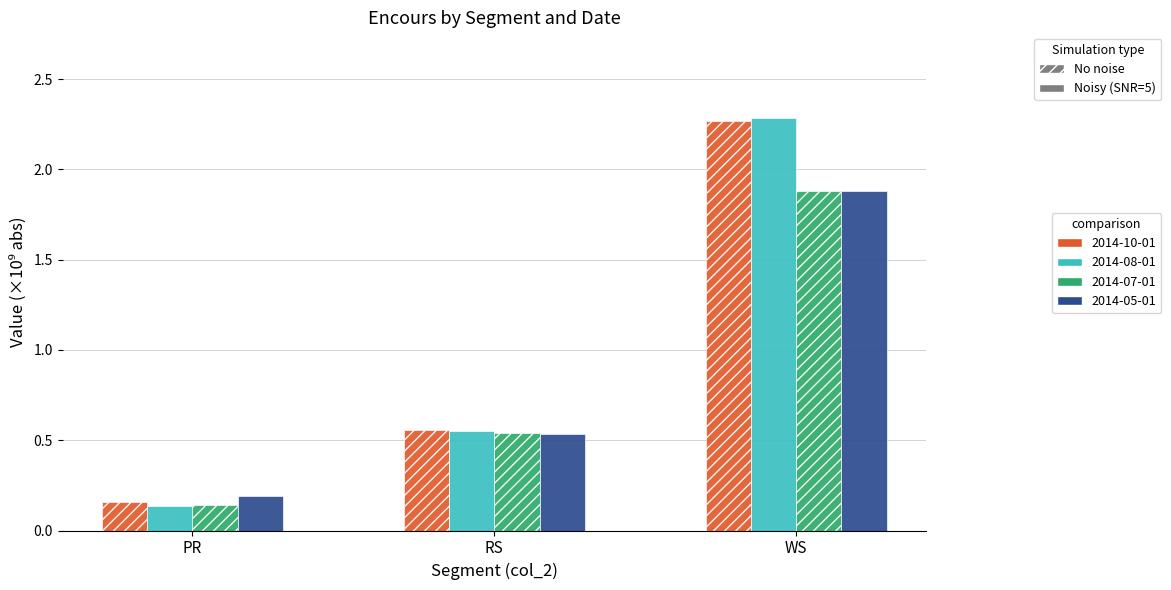

Which category has the lowest value across all series?

PR